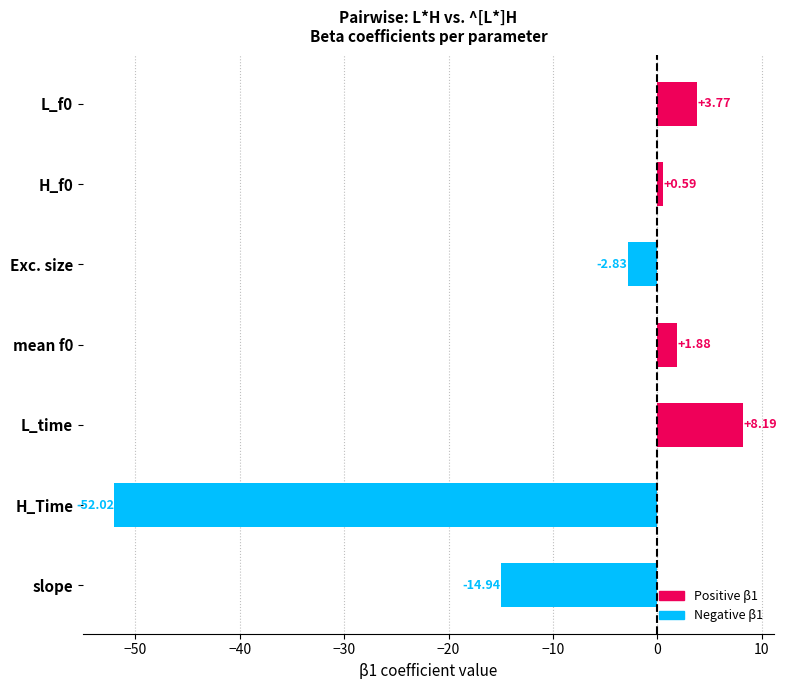

What is the label of the 2nd bar from the bottom?

H_Time